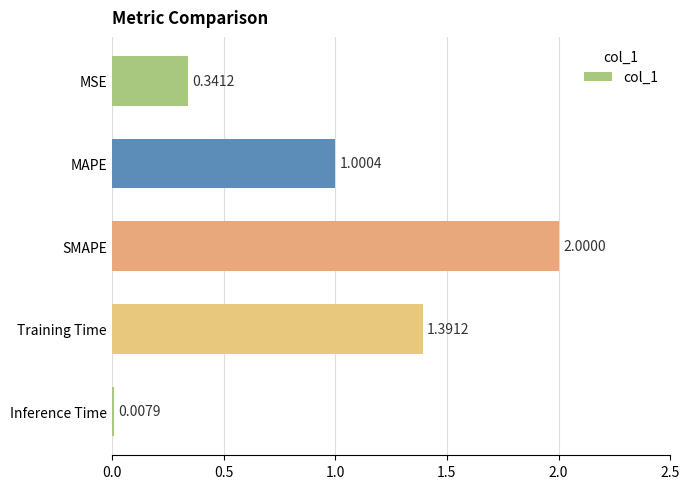

What is the label of the 1st bar from the bottom?

Inference Time